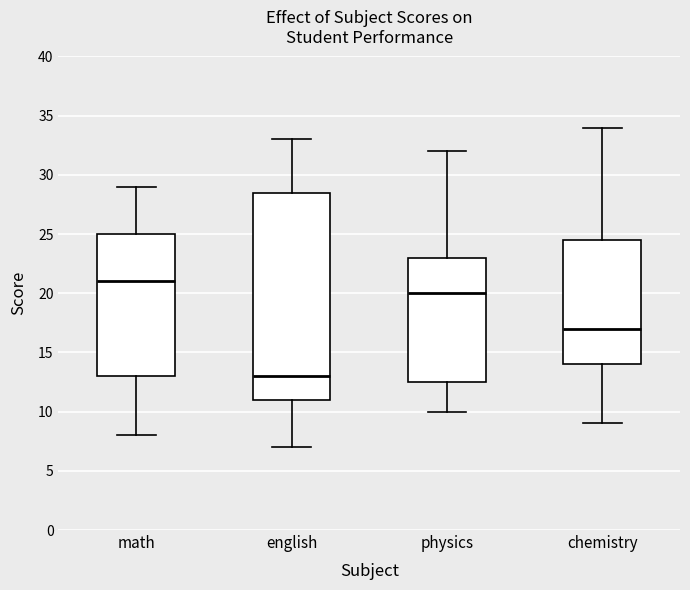

Which box's median line is the lowest?

english